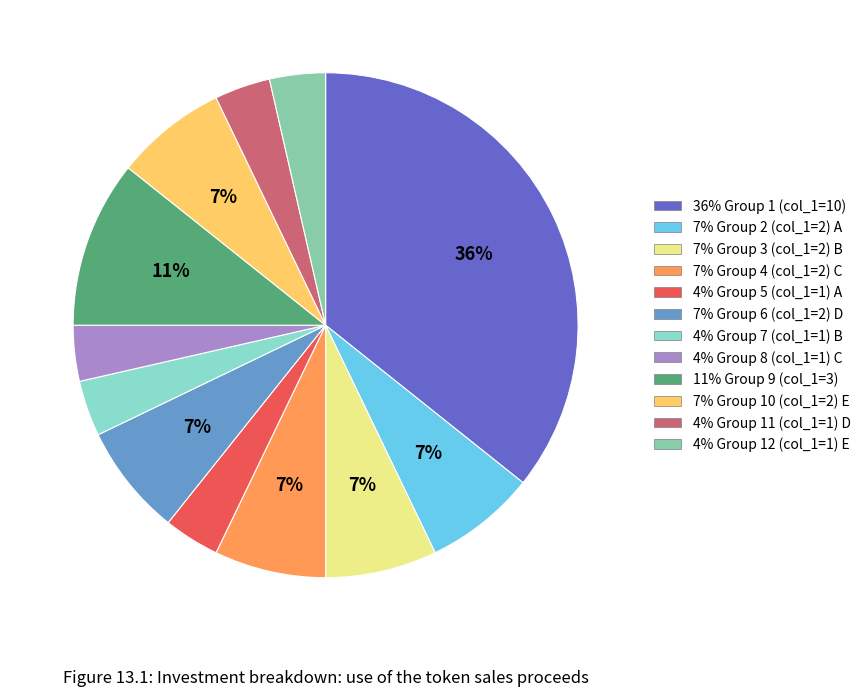

How many segments does this pie chart have?

12